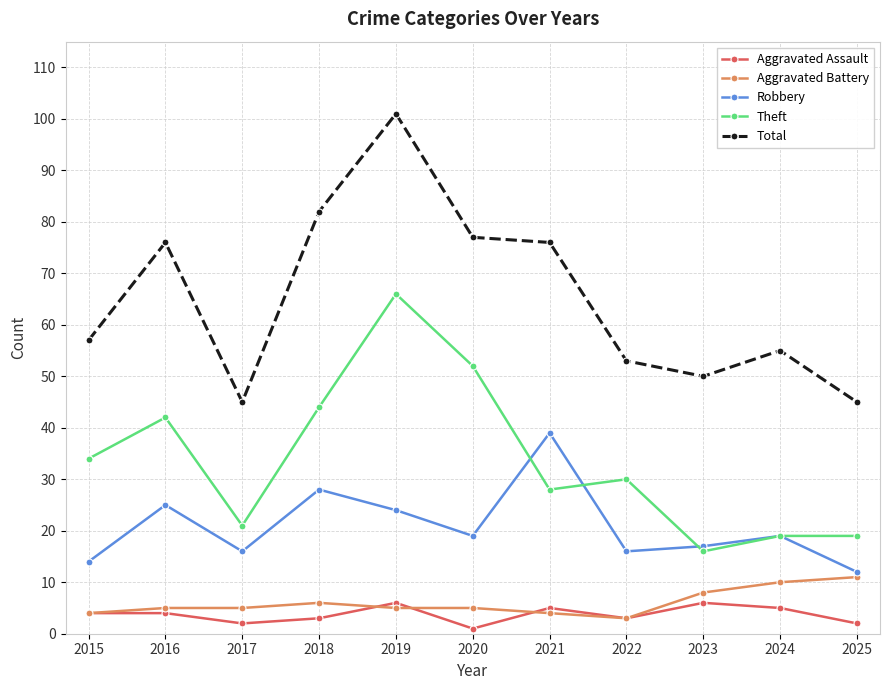

The Theft series shows 34 at 2015. True or false?

True